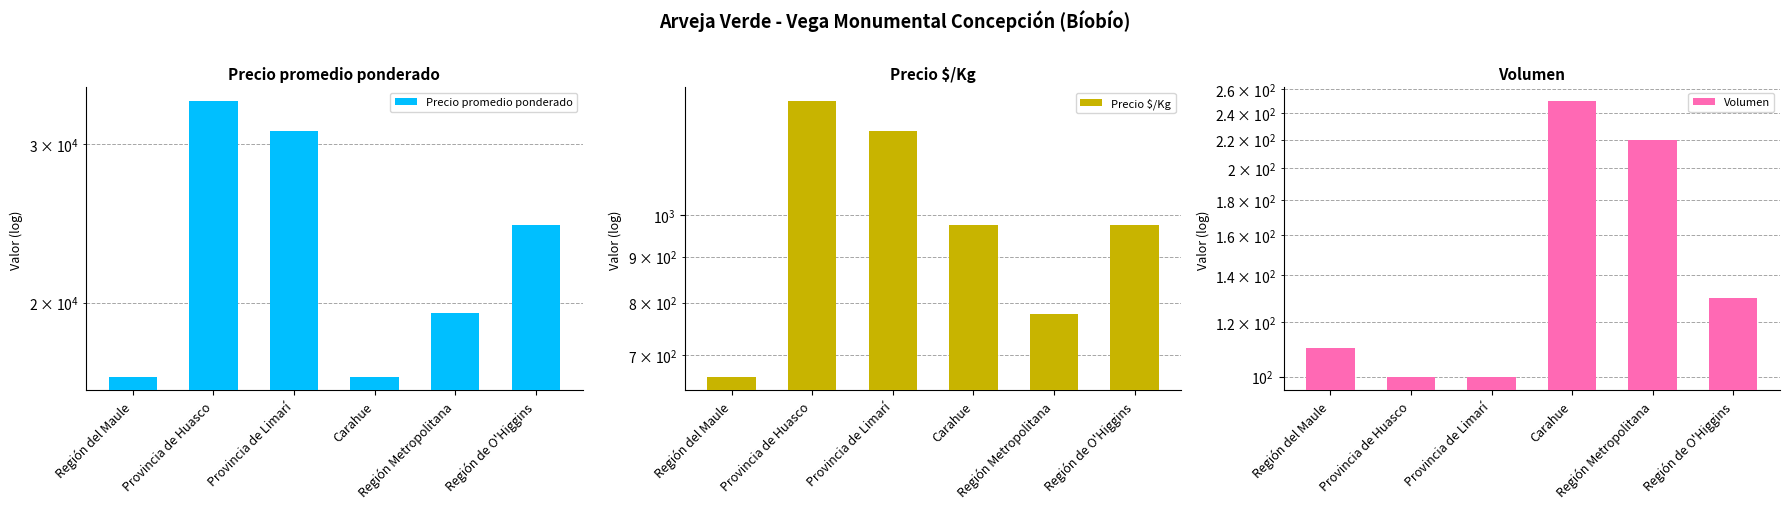

What value does the Precio $/Kg series have at Región Metropolitana, to the nearest 50?

800